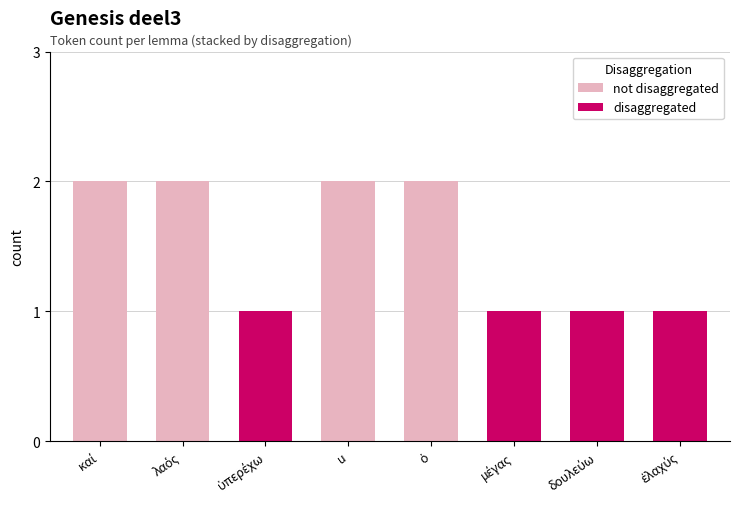

What are all the series names shown in the legend?

not disaggregated, disaggregated